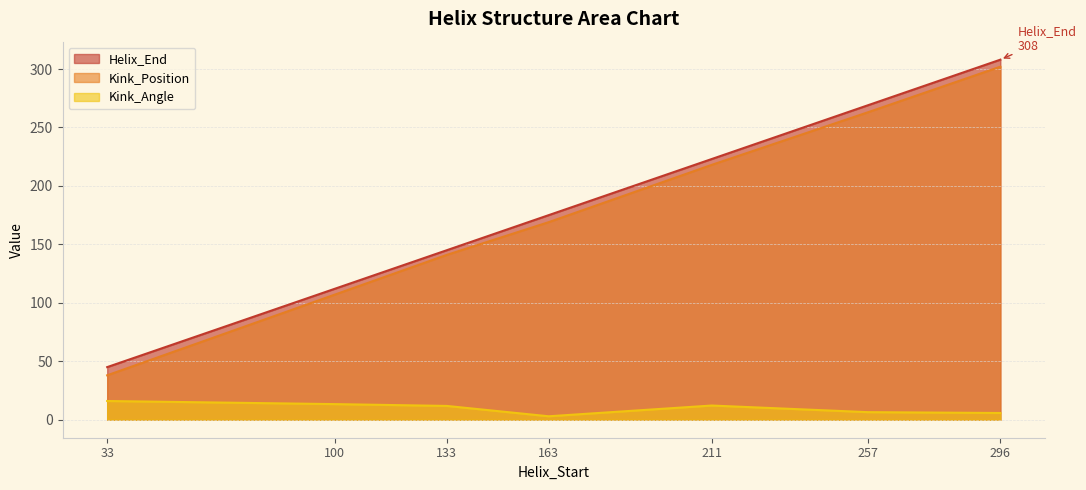

Reading left to right, what are all the values shown in this chart?

Helix_End: 45.0	112.0	145.0	175.0	223.0	269.0	308.0
Kink_Position: 38.0	107.0	141.0	169.0	218.0	263.0	302.0
Kink_Angle: 16.0	13.3	11.8	2.9	12.1	6.5	5.8